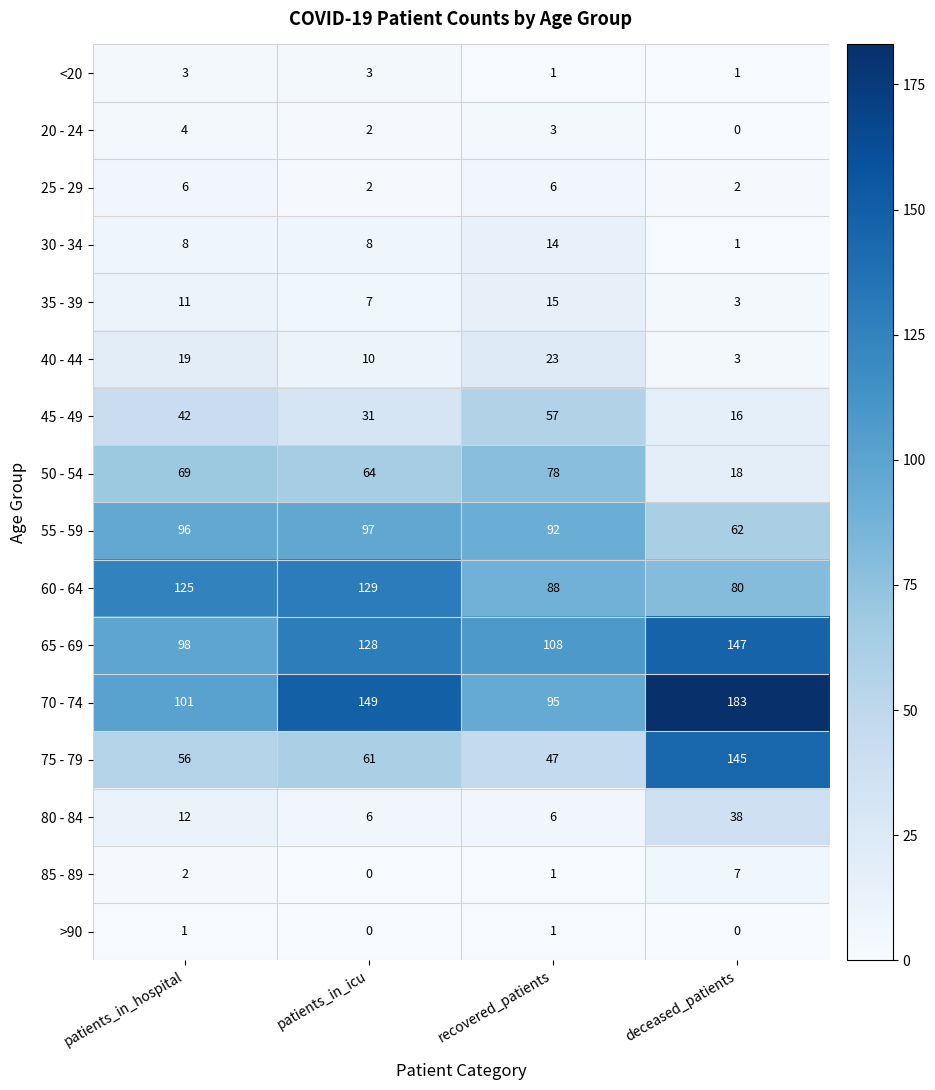

How many data points does each series have?

4